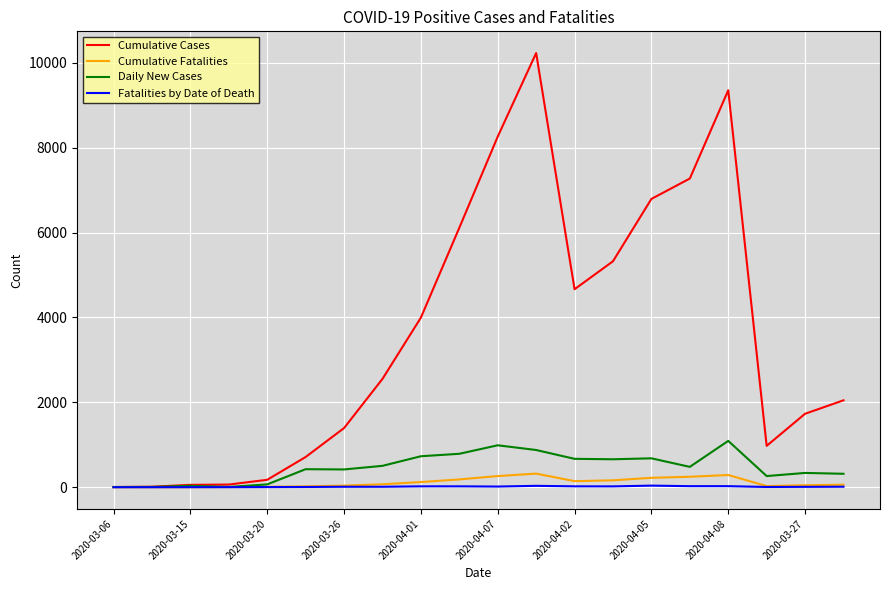

How many lines are shown in the chart?

4